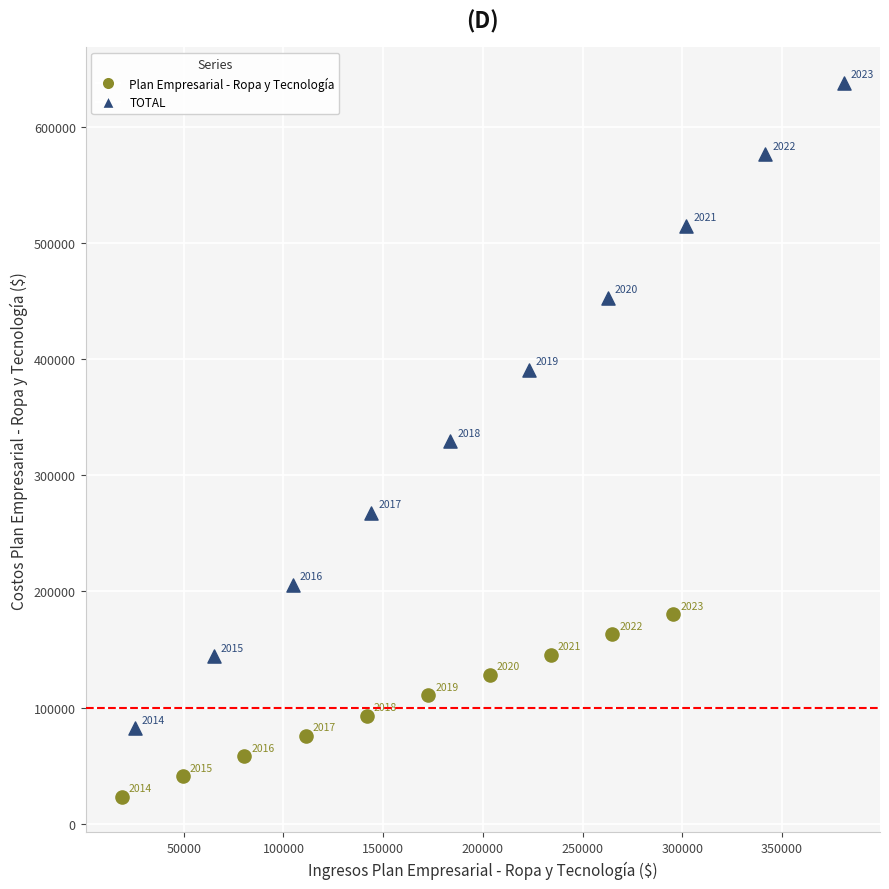

Which series reaches the maximum Y coordinate?

TOTAL